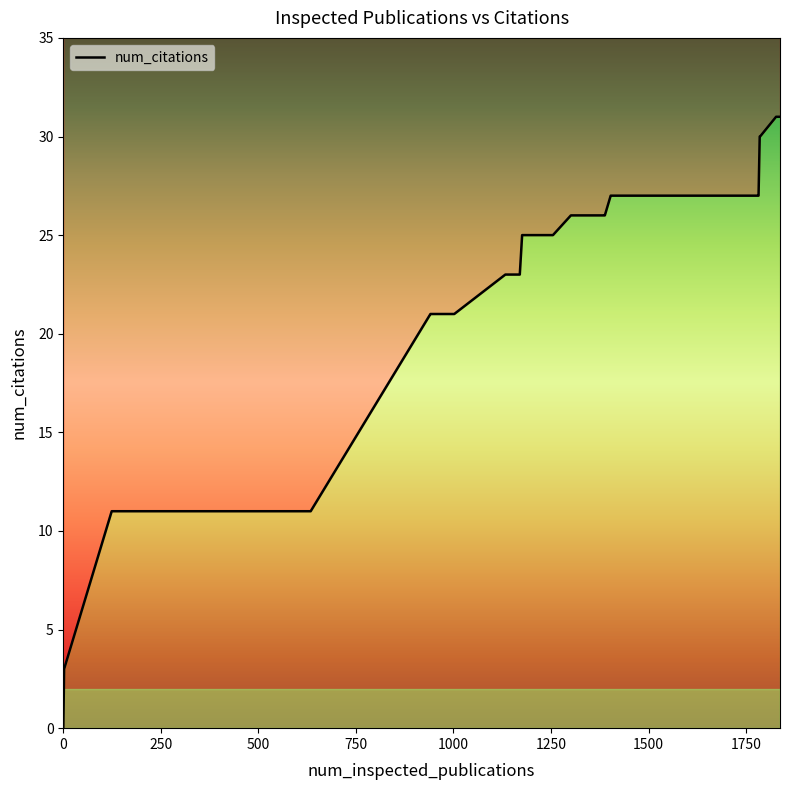

What is the ratio of the value at 1183 to the value at 1385?

1.0